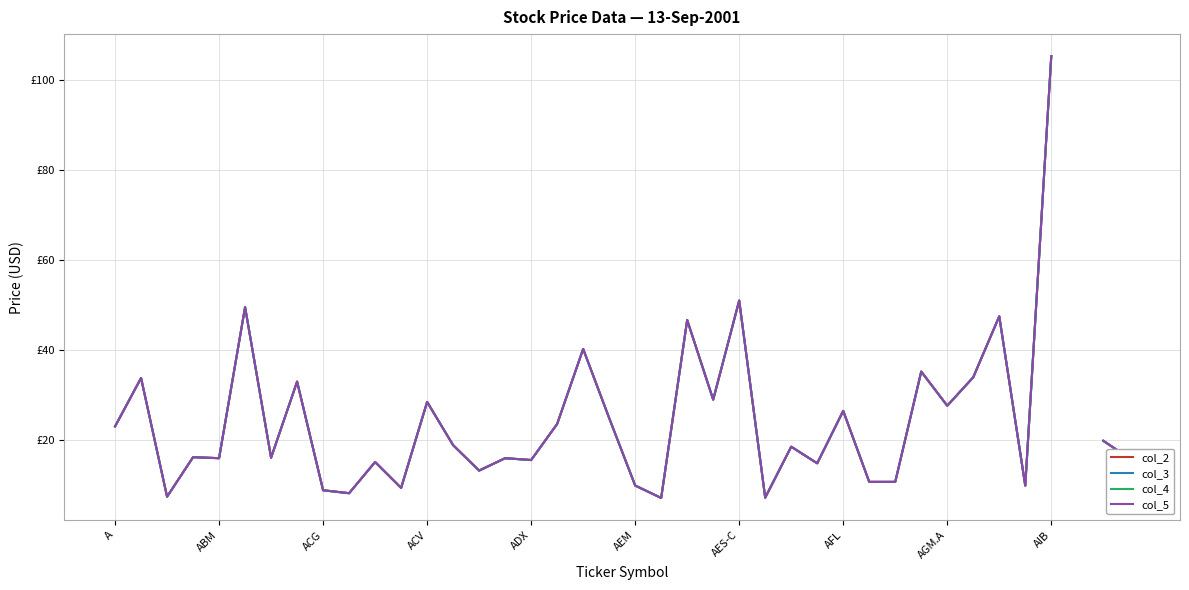

How many distinct data groups are displayed?

4